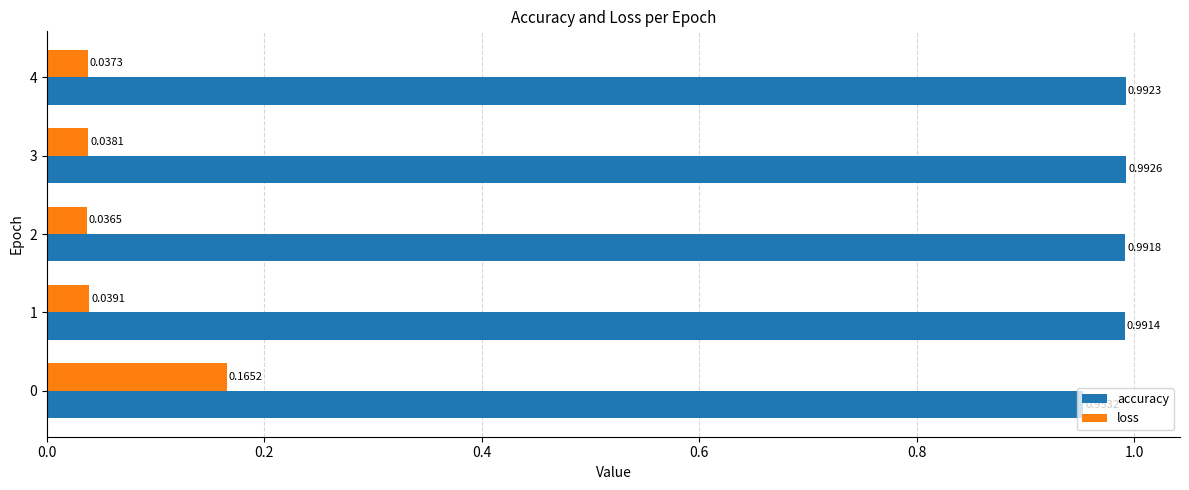

What are all the series names shown in the legend?

accuracy, loss